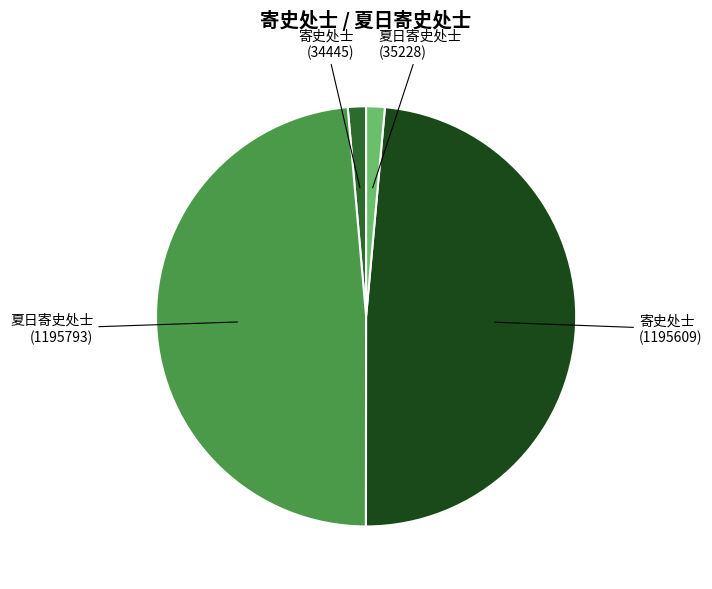

Is there a majority slice in this chart?

No